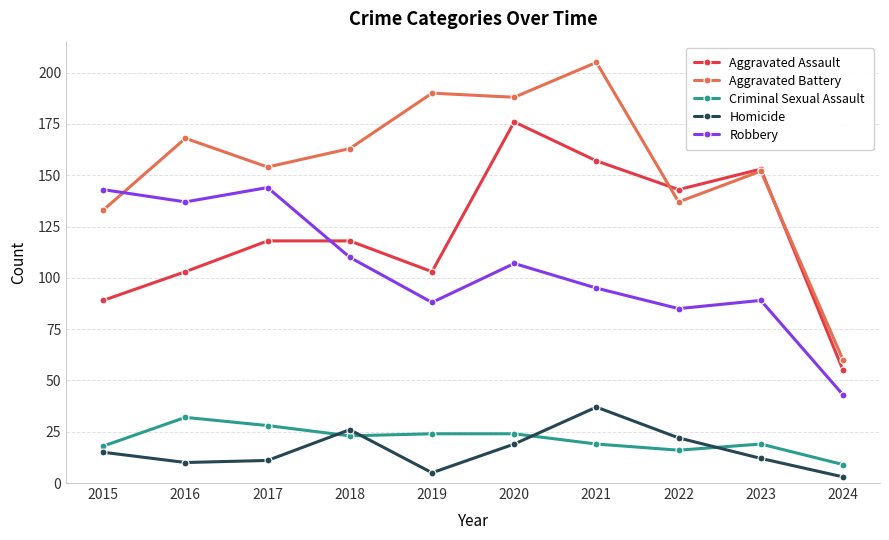

At how many categories does at least one series exceed 185?

3